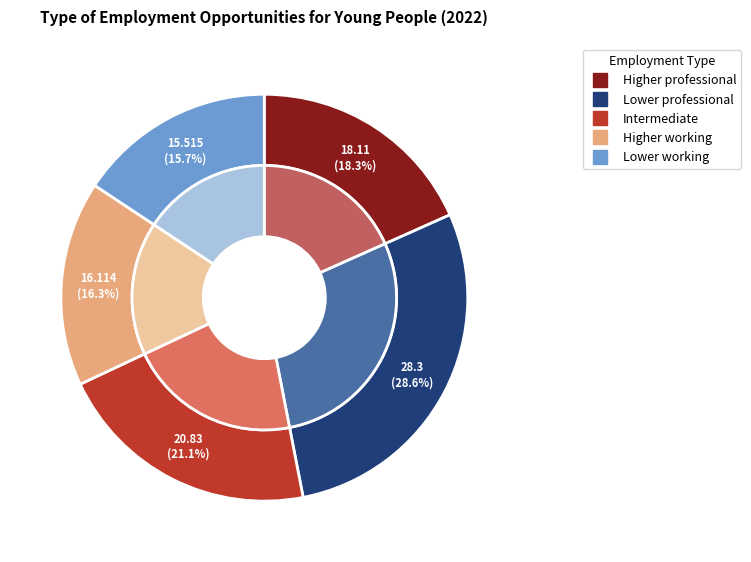

What percentage do Lower working and Higher professional together represent?

34.0%